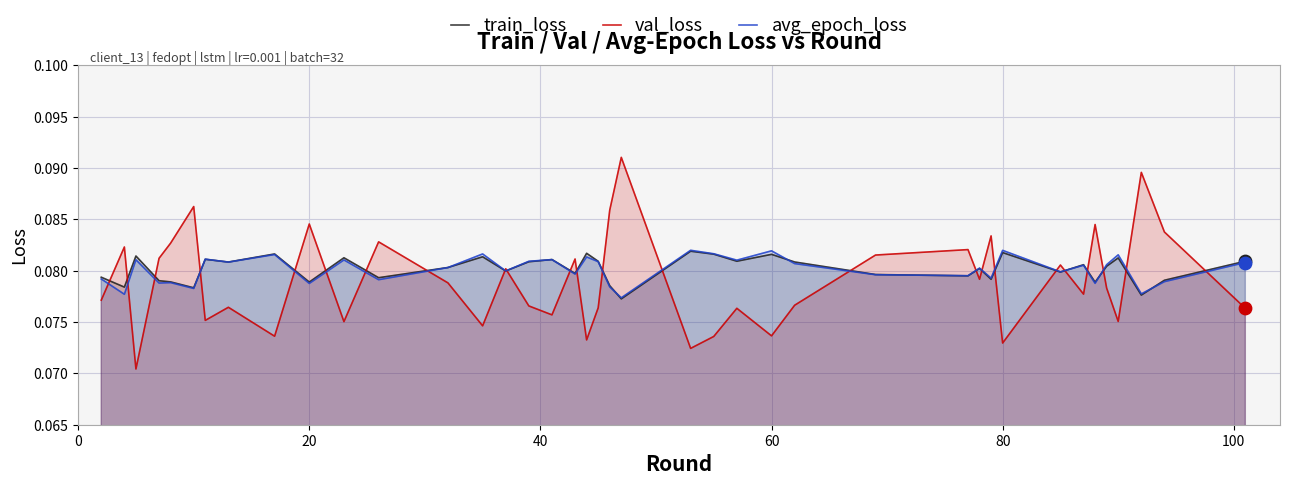

Which series has the widest spread of values?

val_loss